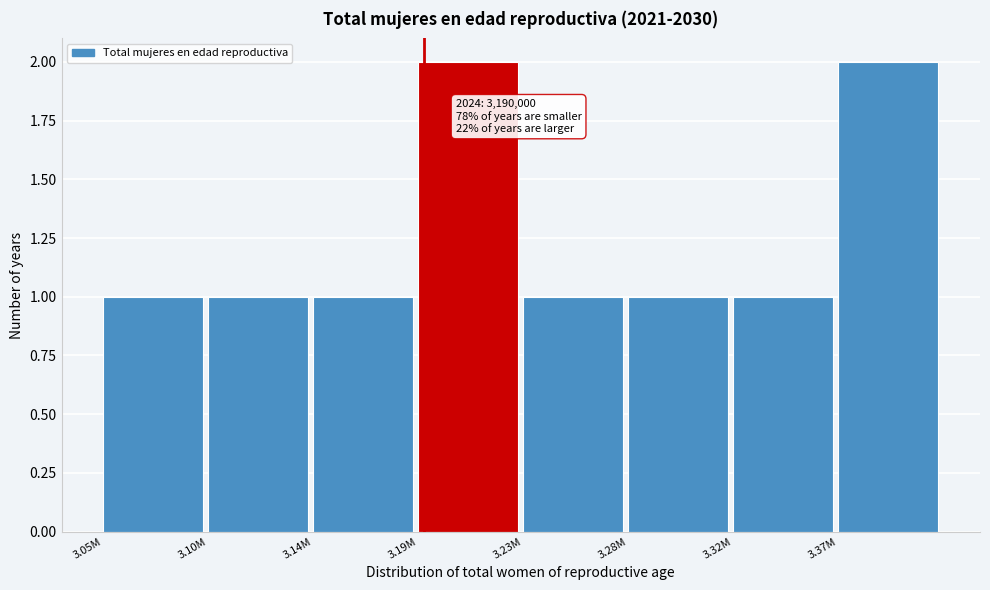

Reading right to left, what are all the values shown in this chart?

3.37M=2	3.32M=1	3.28M=1	3.23M=1	3.19M=2	3.14M=1	3.10M=1	3.05M=1